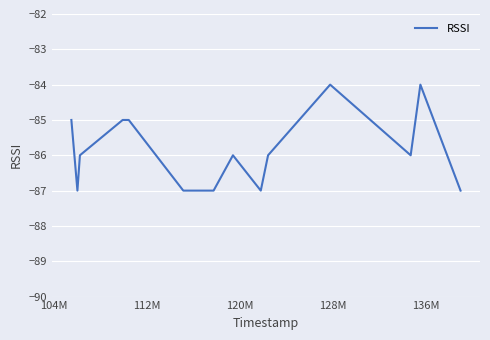

Count the values in the range -87 to -85.

12